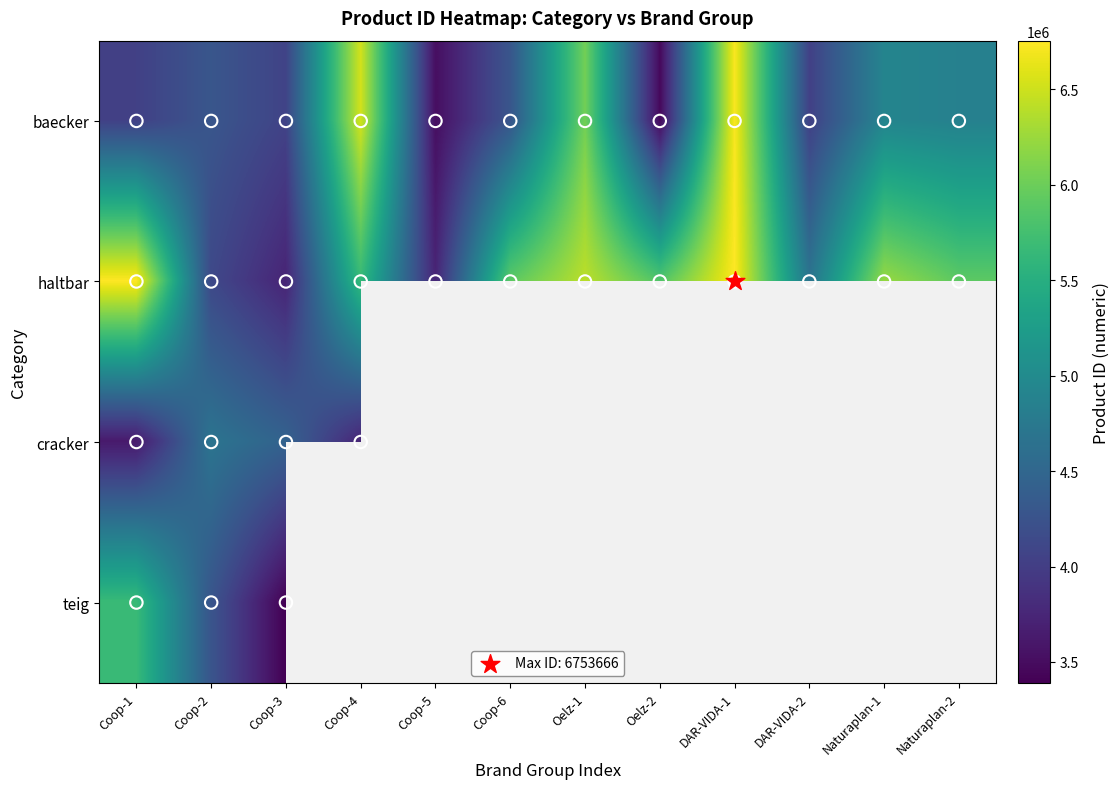

Which series changed the most between Coop-2 and Naturaplan-1?

haltbar